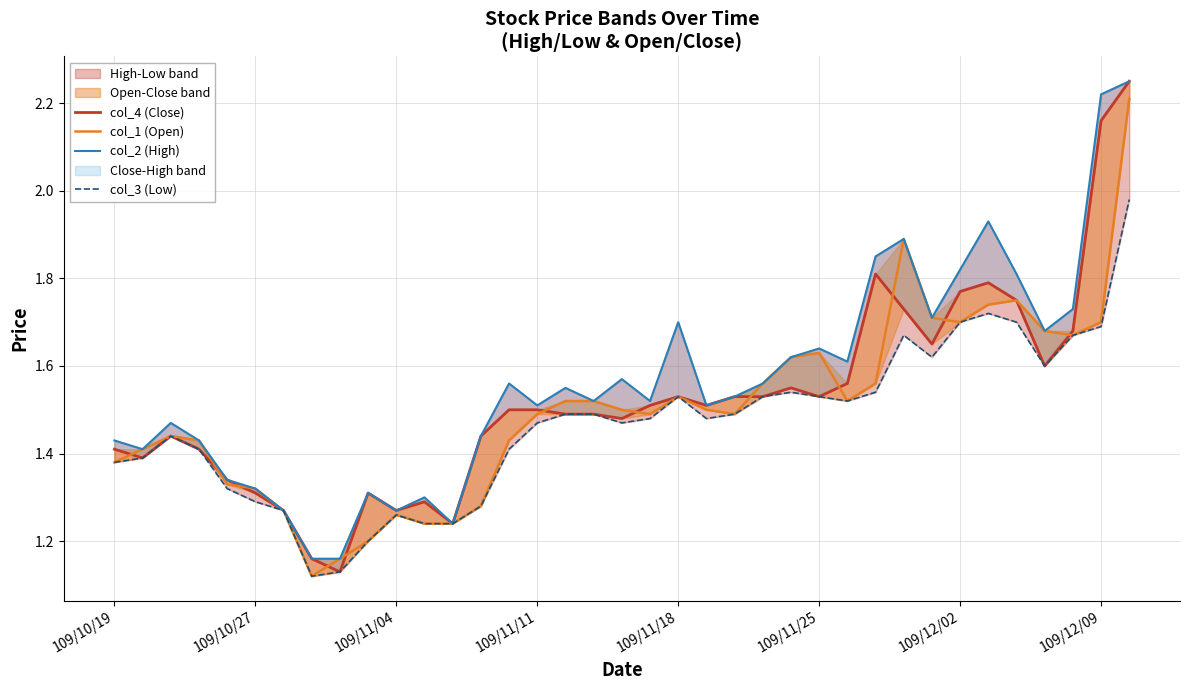

Reading left to right, extract all data points from this chart.

col_4 (Close): 1.4	1.4	1.4	1.4	1.3	1.3	1.3	1.2	1.1	1.3	1.3	1.3	1.2	1.4	1.5	1.5	1.5	1.5	1.5	1.5	1.5	1.5	1.5	1.5	1.6	1.5	1.6	1.8	1.7	1.6	1.8	1.8	1.8	1.6	1.7	2.2	2.2
col_1 (Open): 1.4	1.4	1.4	1.4	1.3	1.3	1.3	1.1	1.2	1.2	1.3	1.2	1.2	1.3	1.4	1.5	1.5	1.5	1.5	1.5	1.5	1.5	1.5	1.6	1.6	1.6	1.5	1.6	1.9	1.7	1.7	1.7	1.8	1.7	1.7	1.7	2.2
col_2 (High): 1.4	1.4	1.5	1.4	1.3	1.3	1.3	1.2	1.2	1.3	1.3	1.3	1.2	1.4	1.6	1.5	1.6	1.5	1.6	1.5	1.7	1.5	1.5	1.6	1.6	1.6	1.6	1.9	1.9	1.7	1.8	1.9	1.8	1.7	1.7	2.2	2.2
col_3 (Low): 1.4	1.4	1.4	1.4	1.3	1.3	1.3	1.1	1.1	1.2	1.3	1.2	1.2	1.3	1.4	1.5	1.5	1.5	1.5	1.5	1.5	1.5	1.5	1.5	1.5	1.5	1.5	1.5	1.7	1.6	1.7	1.7	1.7	1.6	1.7	1.7	2.0